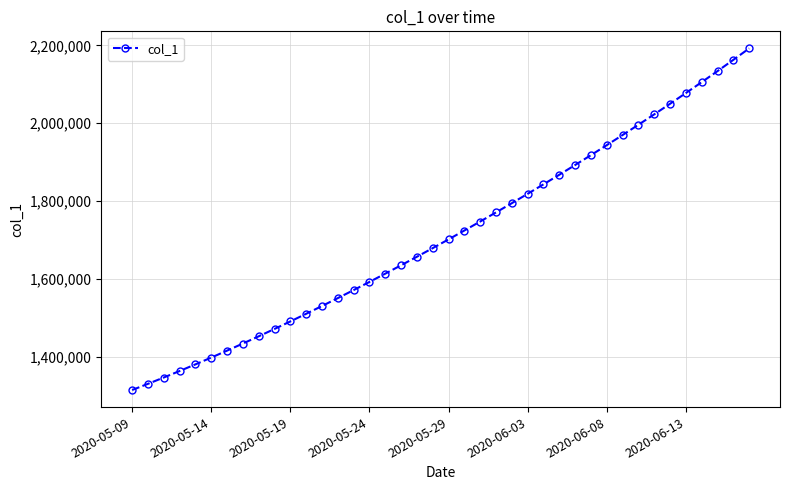

What is the value of the 38th point from the left?

2133928.5